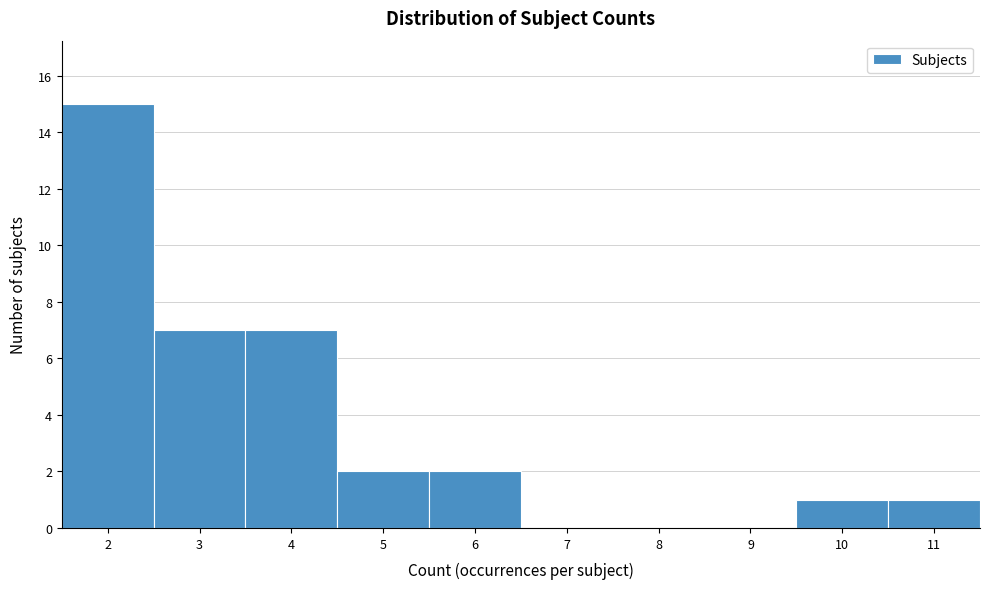

Which range on the x-axis has the tallest bar?

1.5 to 2.5